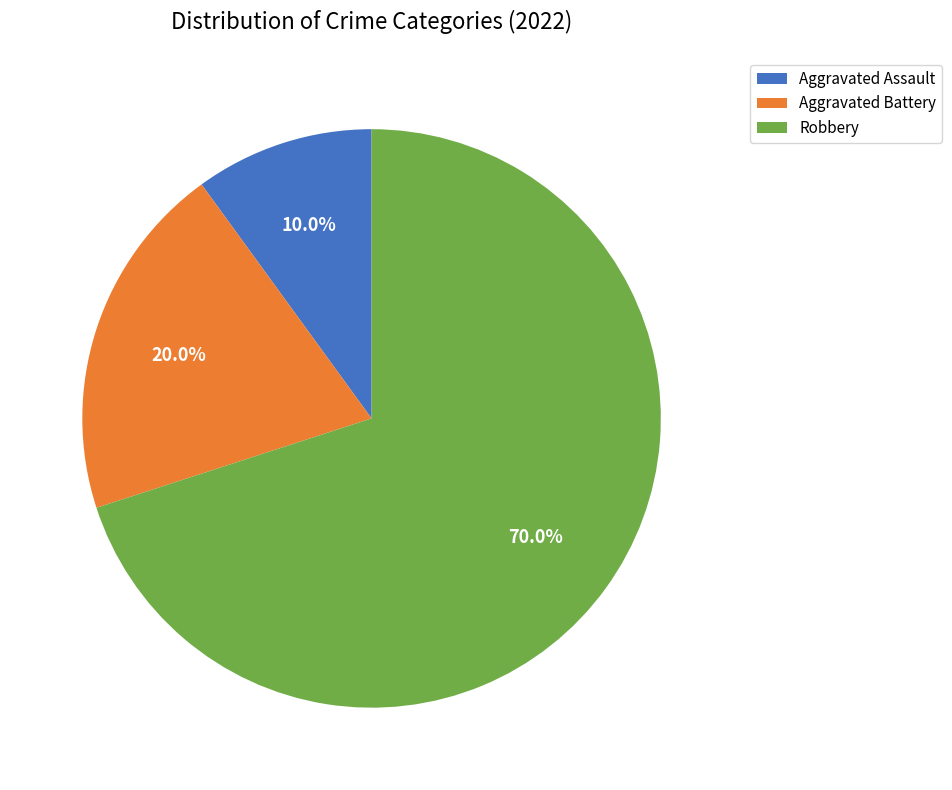

The Aggravated Battery slice represents 20% of the pie. True or false?

True